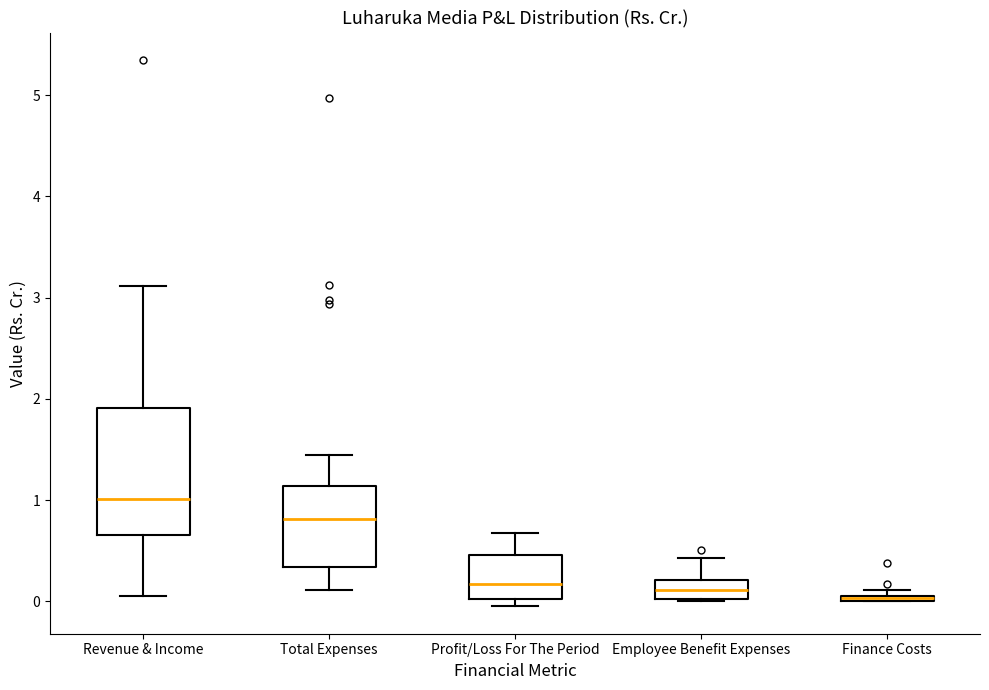

Which box is the tallest, from its lower edge to its upper edge?

Revenue & Income